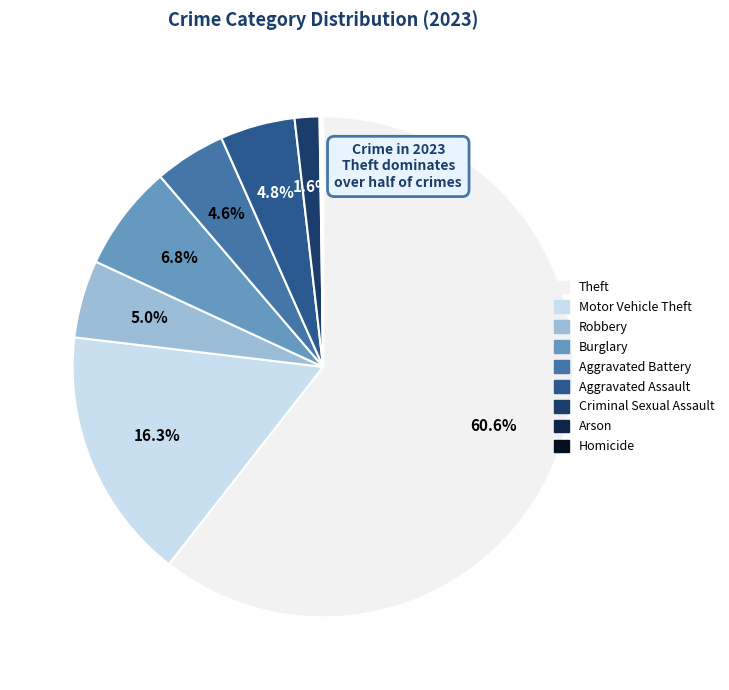

To the nearest percent, what portion does Aggravated Assault represent?

5%